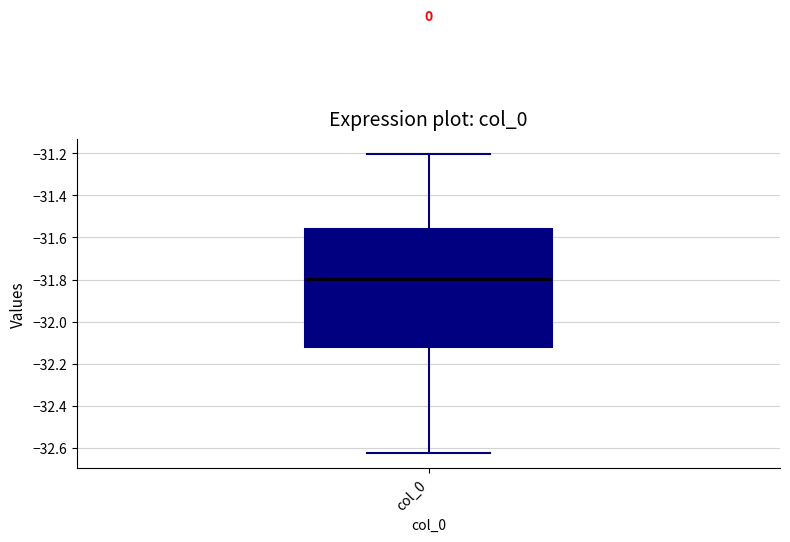

Read this box plot against the y-axis: the position of the median line, the range covered by the box, and the ends of both whiskers. The values are not printed on the chart, so give them approximately, as read against the axis.

median -31.80, box -32.12 to -31.56, whiskers -32.62 to -31.20